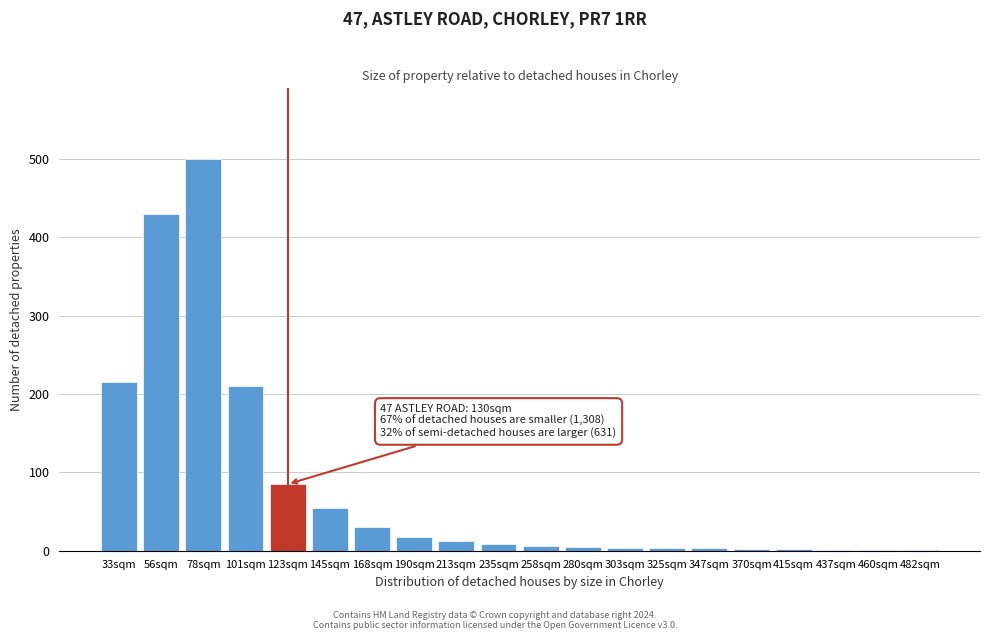

What is the greatest value displayed?

500